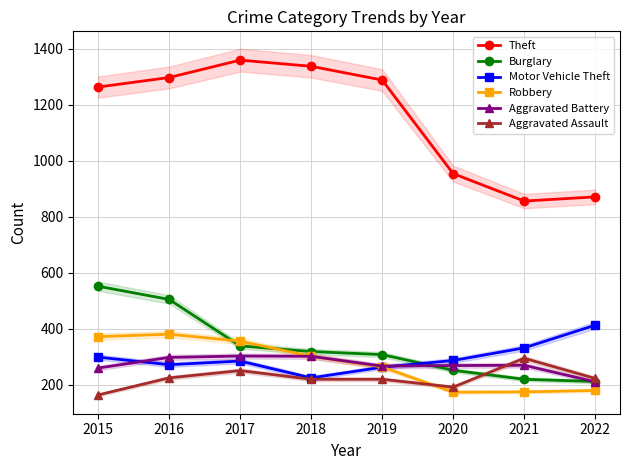

True or false: Aggravated Assault has a value of 220 at 2019.

True